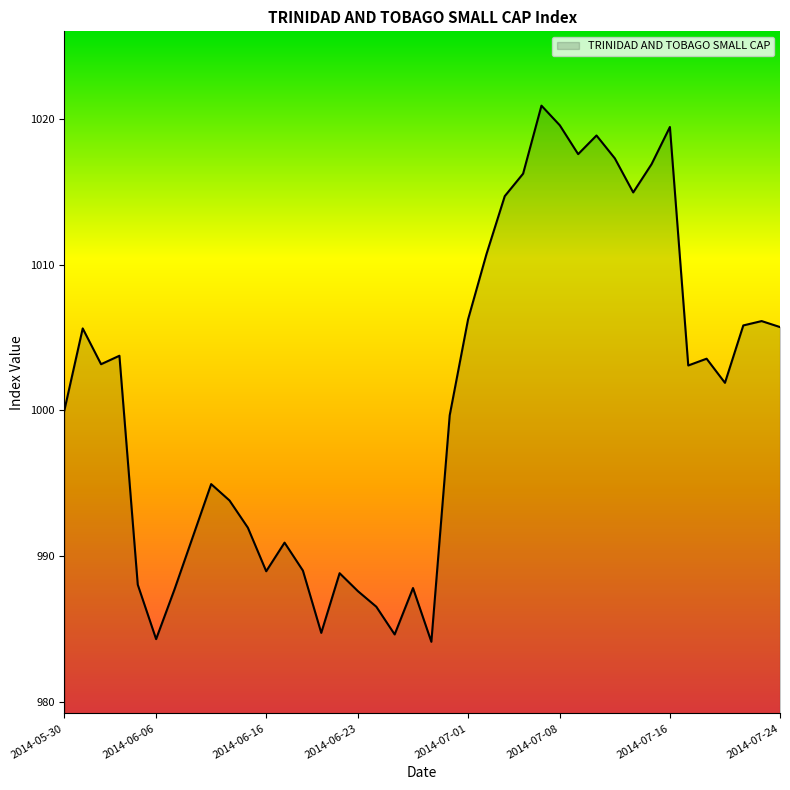

What is the sum of all values?

40037.0